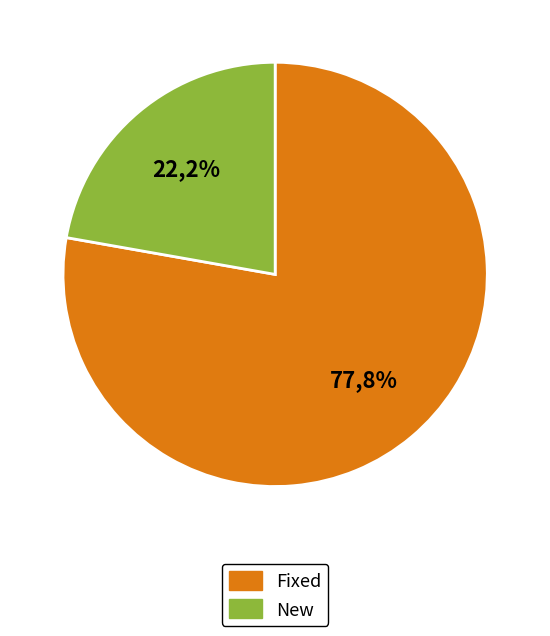

Which slice is the largest?

Fixed